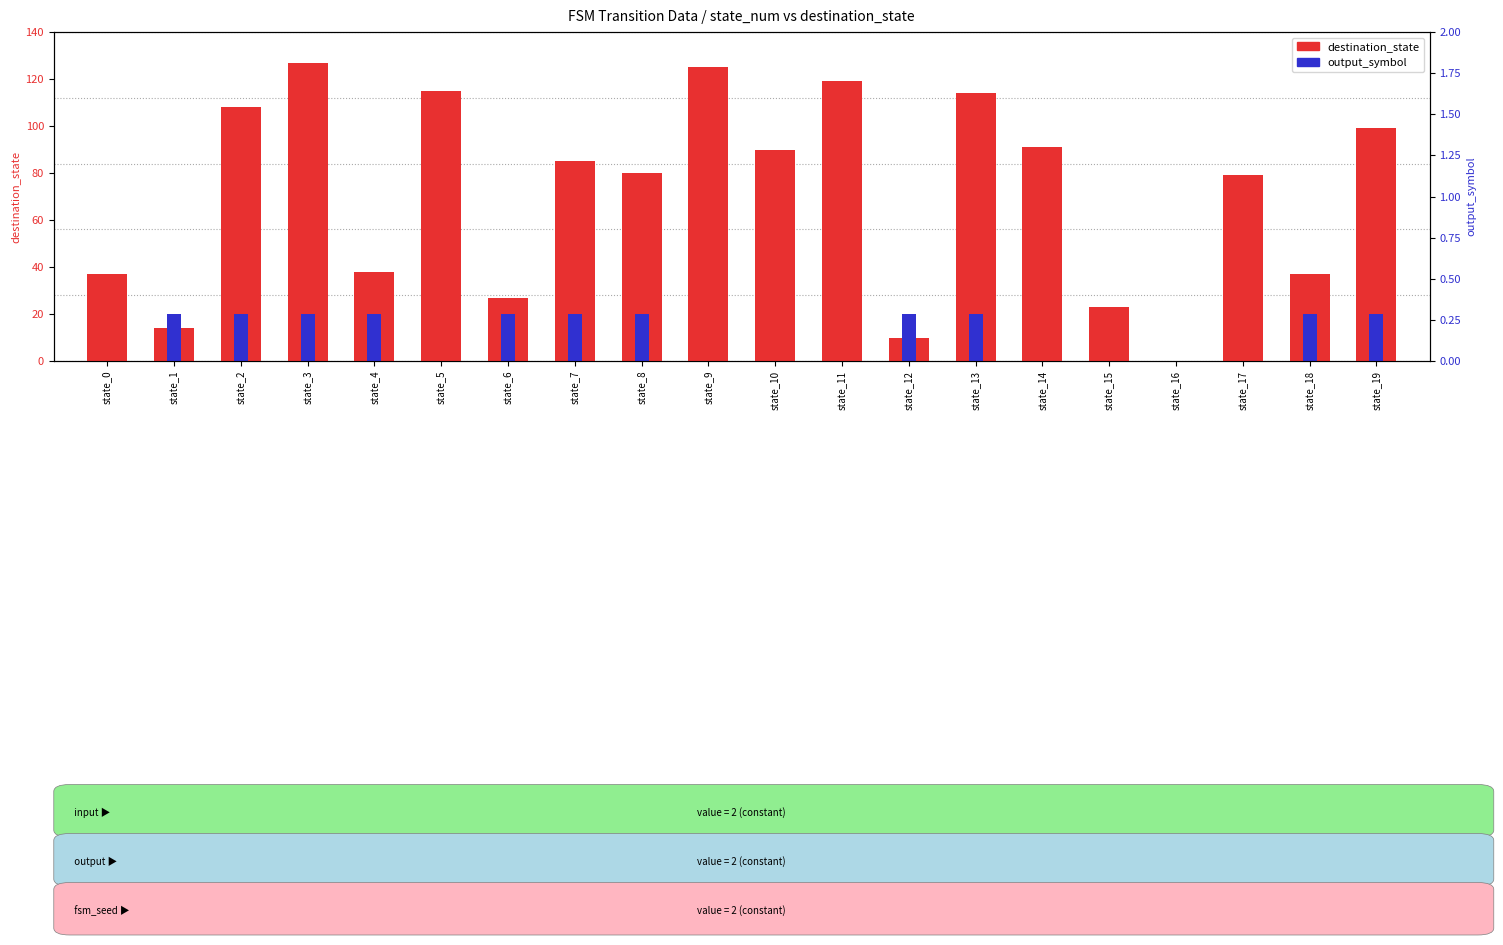

Reading right to left, transcribe all the data shown in this chart.

destination_state: state_19=99	state_18=37	state_17=79	state_16=0	state_15=23	state_14=91	state_13=114	state_12=10	state_11=119	state_10=90	state_9=125	state_8=80	state_7=85	state_6=27	state_5=115	state_4=38	state_3=127	state_2=108	state_1=14	state_0=37
output_symbol (×20): state_19=20	state_18=20	state_17=0	state_16=0	state_15=0	state_14=0	state_13=20	state_12=20	state_11=0	state_10=0	state_9=0	state_8=20	state_7=20	state_6=20	state_5=0	state_4=20	state_3=20	state_2=20	state_1=20	state_0=0